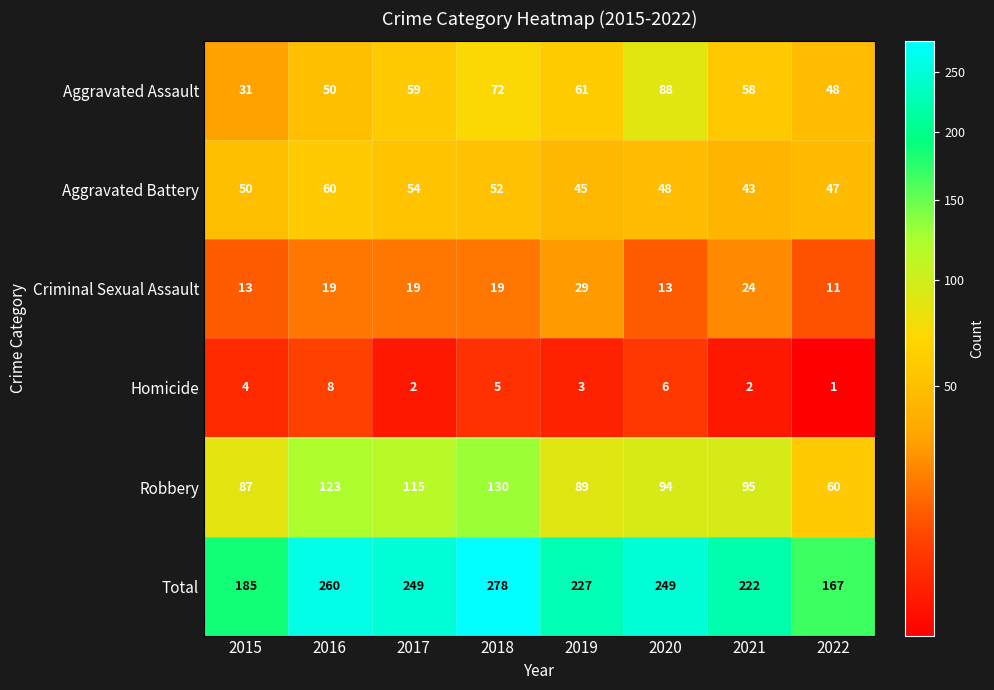

What is the total value across all series at 2022?

334